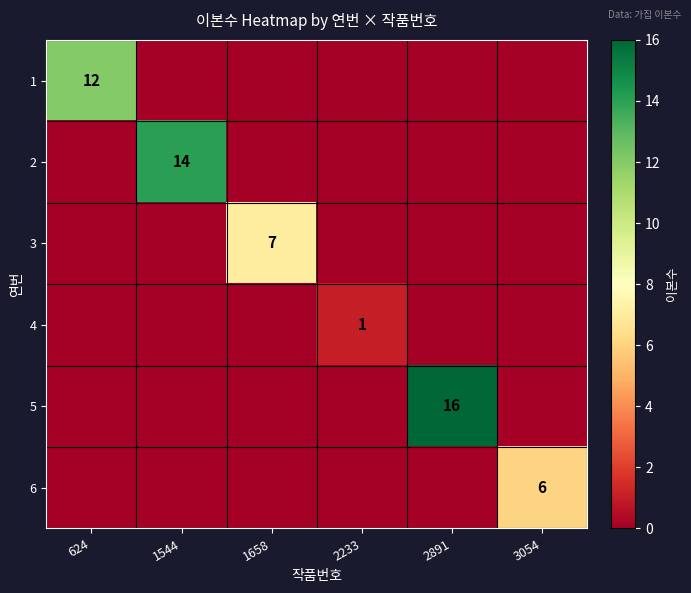

Between 1544 and 2891, which series saw the biggest shift?

5